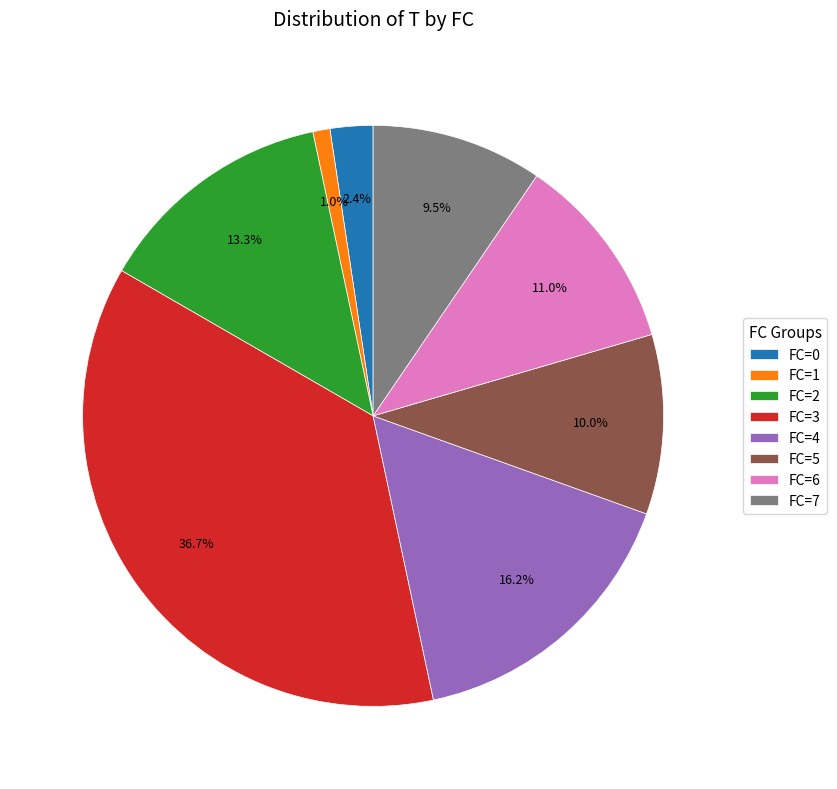

Is there any slice that represents more than half of the pie?

No